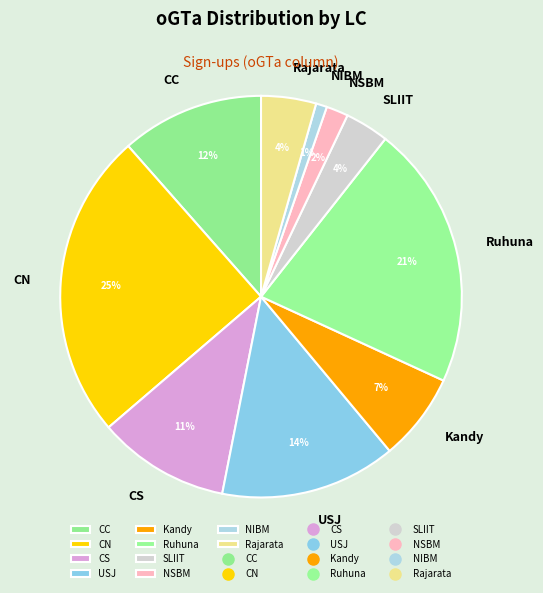

To the nearest percent, what is the difference between the largest and smallest slice percentages?

24%